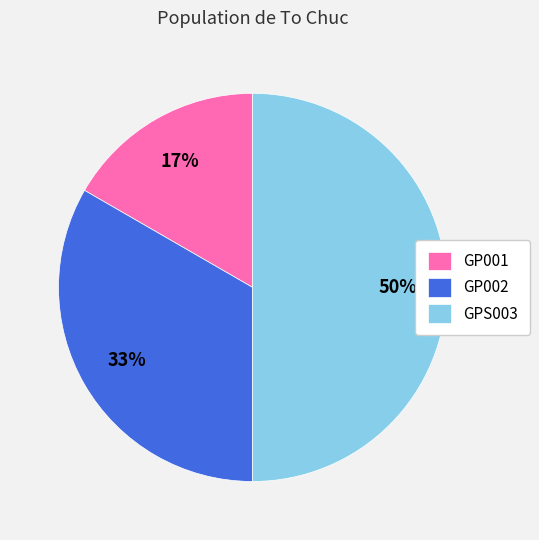

What is the ratio of the value at GP001 to the value at GPS003?

0.3